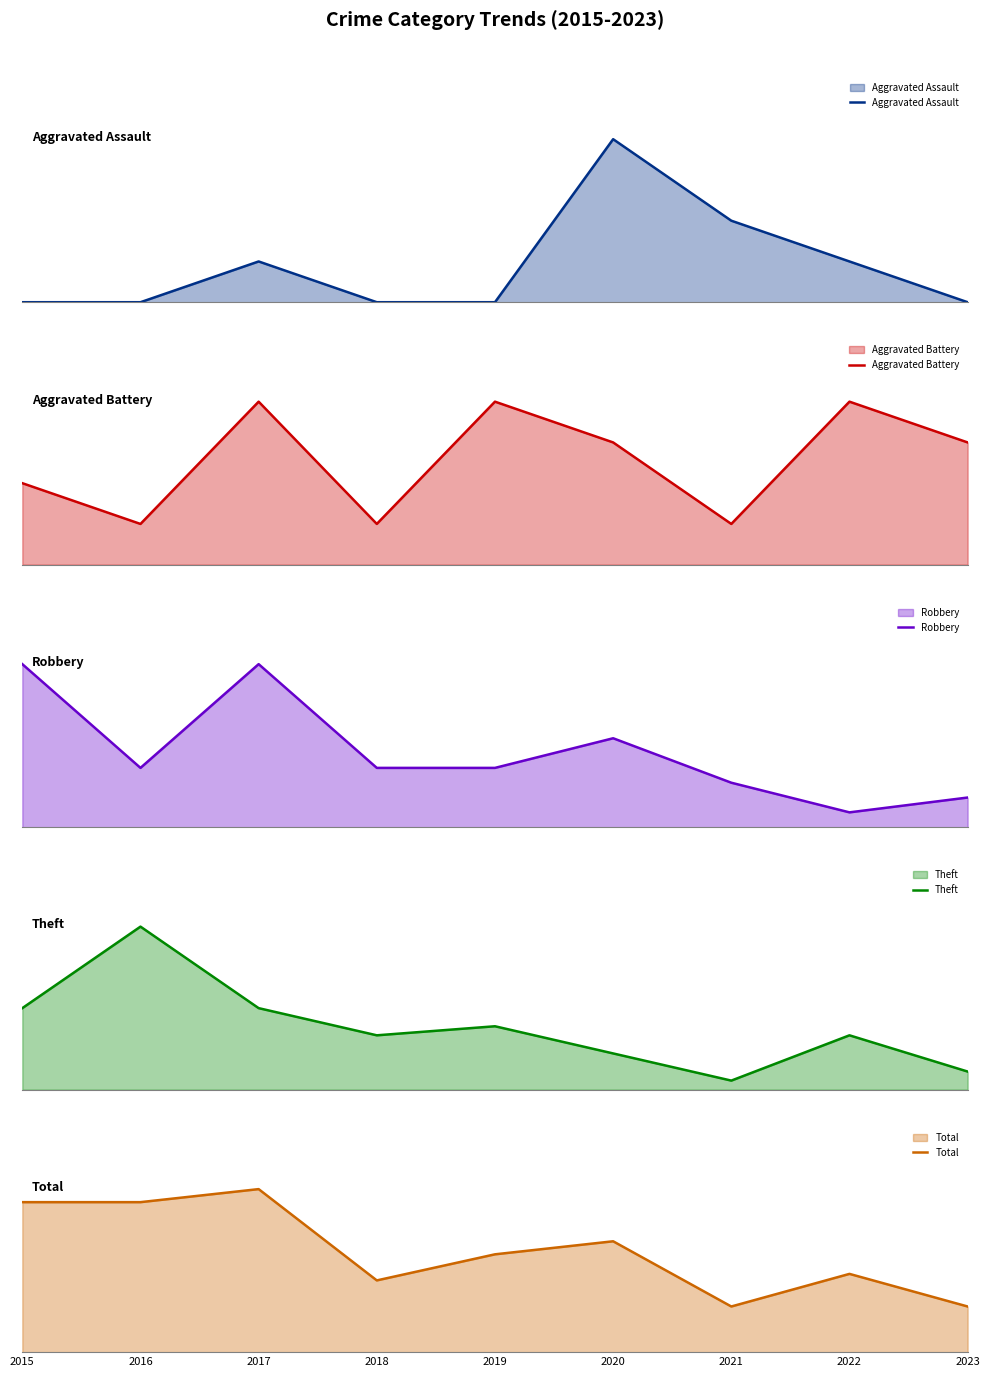

Reading left to right, transcribe all the data shown in this chart.

Aggravated Assault: 2015=0	2016=0	2017=1	2018=0	2019=0	2020=4	2021=2	2022=1	2023=0
Aggravated Battery: 2015=2	2016=1	2017=4	2018=1	2019=4	2020=3	2021=1	2022=4	2023=3
Robbery: 2015=11	2016=4	2017=11	2018=4	2019=4	2020=6	2021=3	2022=1	2023=2
Theft: 2015=9	2016=18	2017=9	2018=6	2019=7	2020=4	2021=1	2022=6	2023=2
Total: 2015=23	2016=23	2017=25	2018=11	2019=15	2020=17	2021=7	2022=12	2023=7